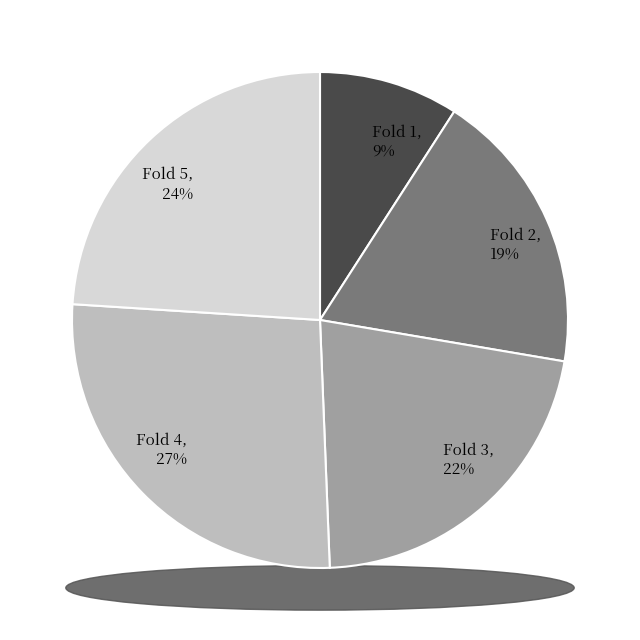

What is the total percentage of Fold 1 and Fold 3?

30.8%